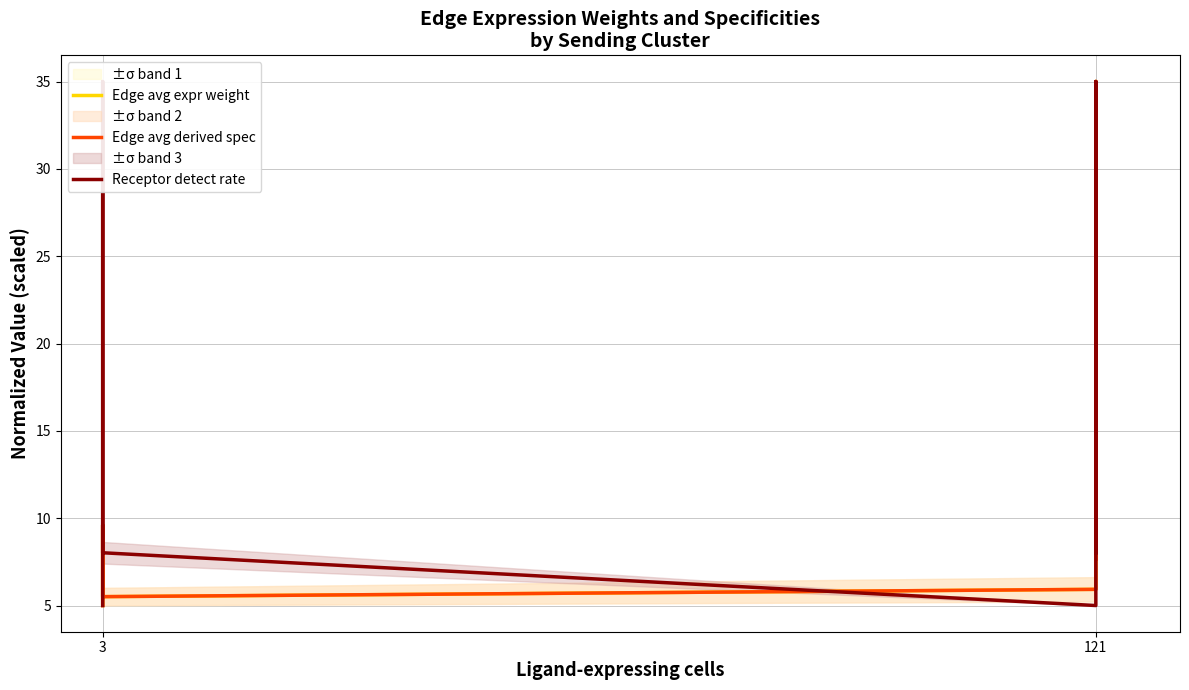

What is the sum of all Edge avg expr weight values?

80.7